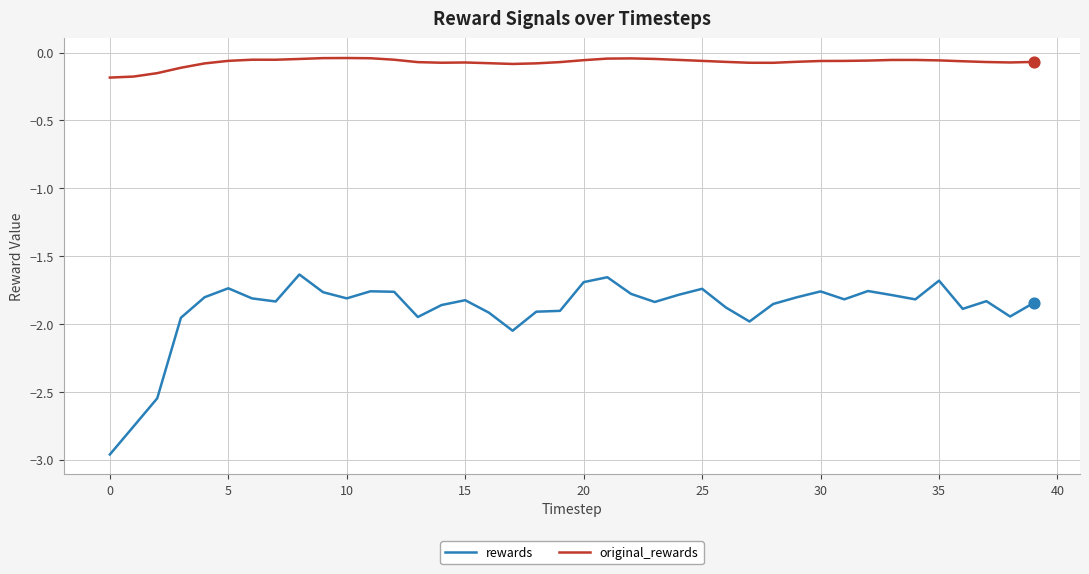

Which series has the largest total across all categories?

original_rewards